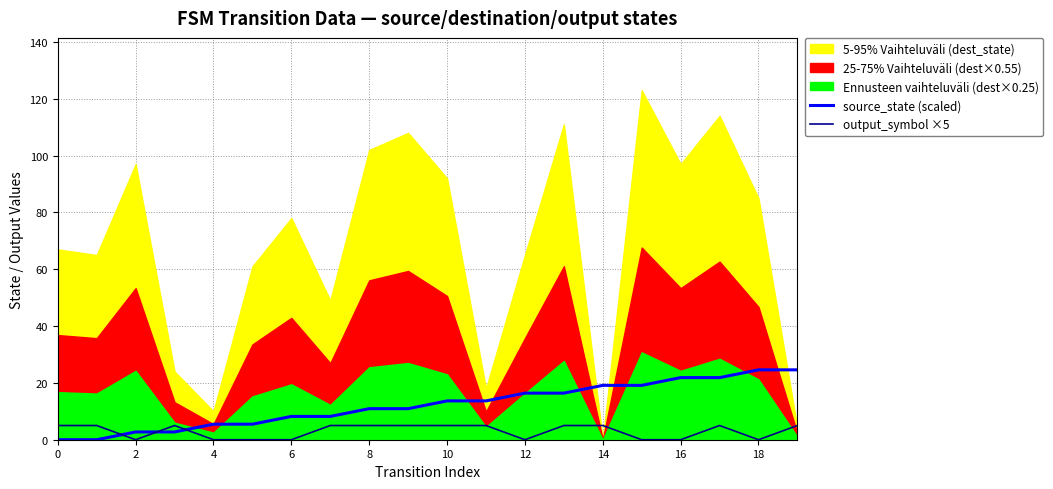

The output_symbol ×5 series shows 0.0 at 16. True or false?

True